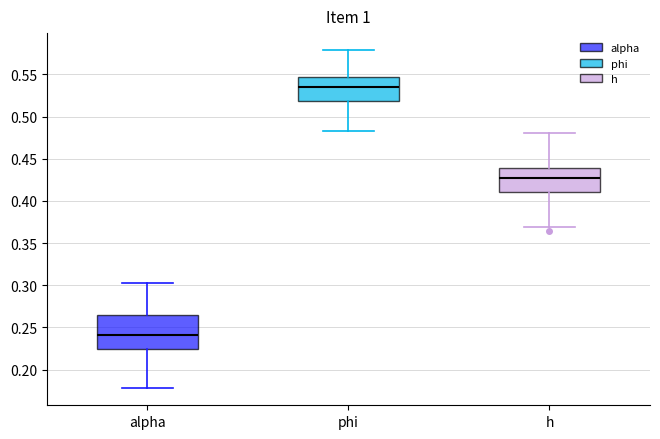

Reading left to right, read every box against the y-axis: the position of its median line, the range the box covers, and the ends of its whiskers. The values are not printed on the chart, so give them approximately, as read against the axis.

alpha: median 0.240, box 0.225 to 0.265, whiskers 0.180 to 0.305
phi: median 0.535, box 0.520 to 0.545, whiskers 0.485 to 0.580
h: median 0.430, box 0.410 to 0.440, whiskers 0.370 to 0.480